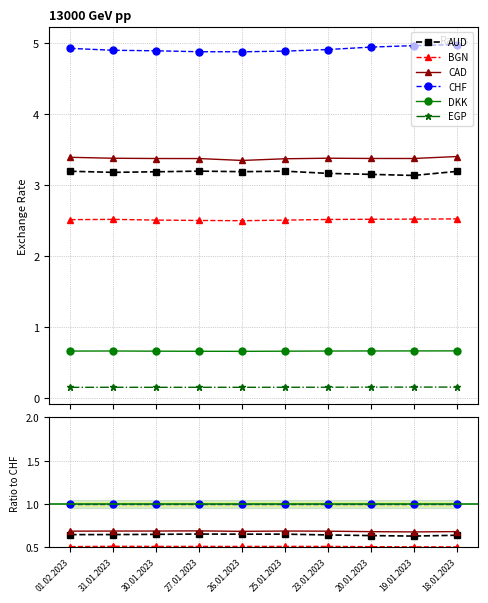

How many lines are shown in the chart?

6